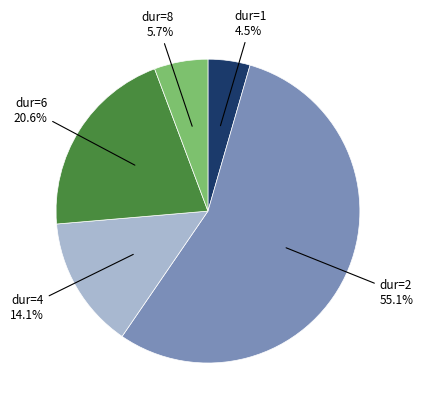

How much of the chart is everything except dur=4?

85.9%